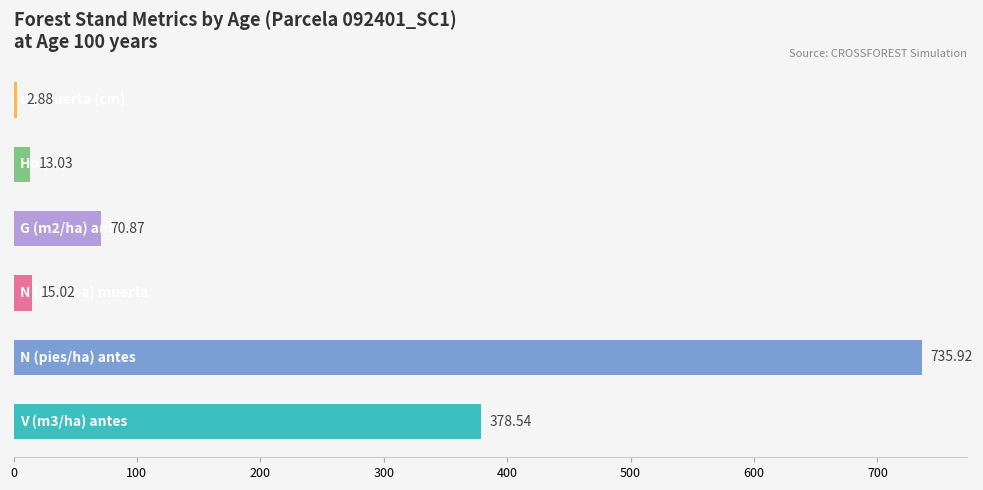

Does the chart contain any negative values?

No